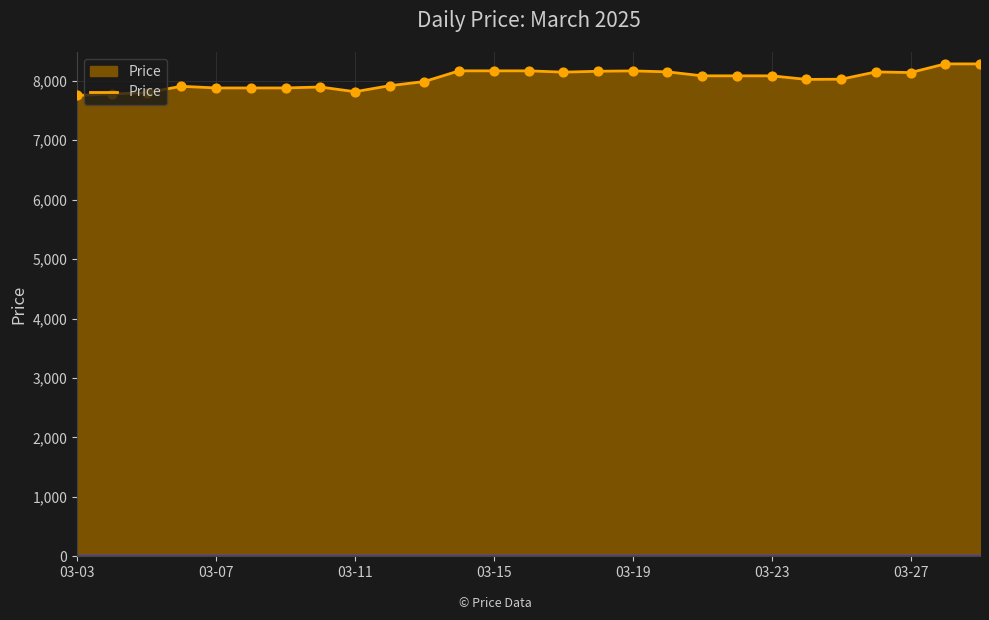

What is the minimum value shown in the chart?

7753